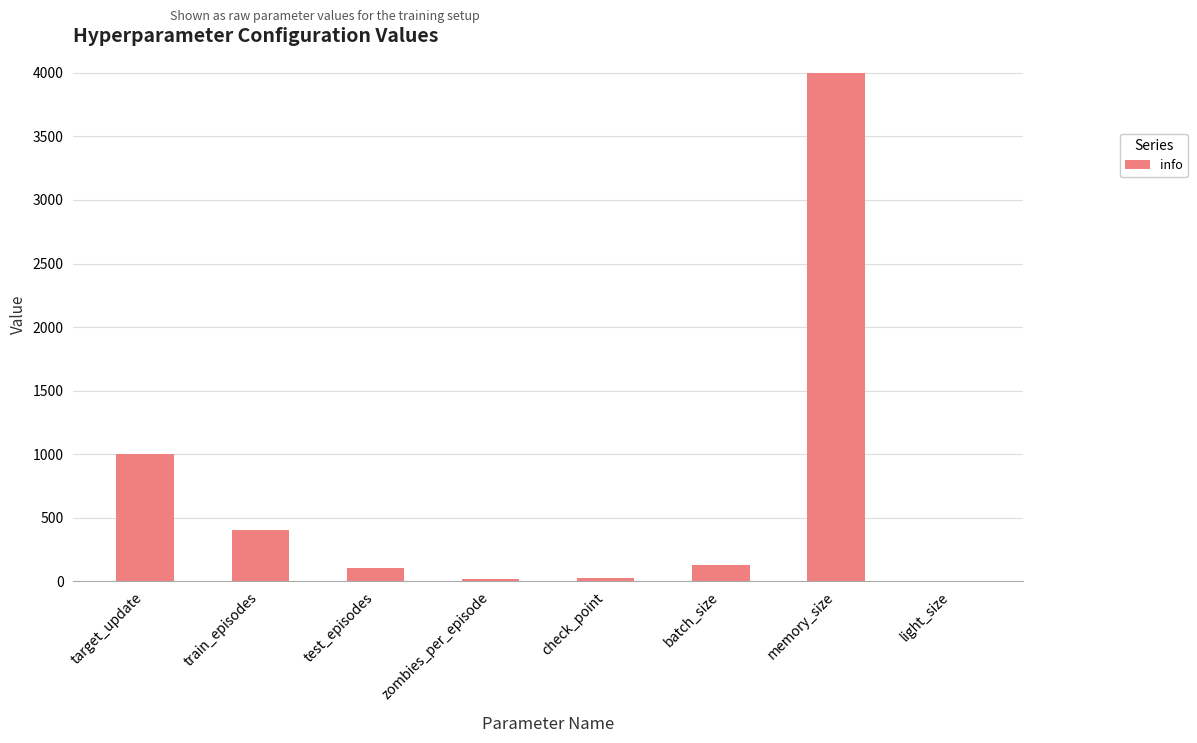

Is it true that the value at memory_size is 4000?

True